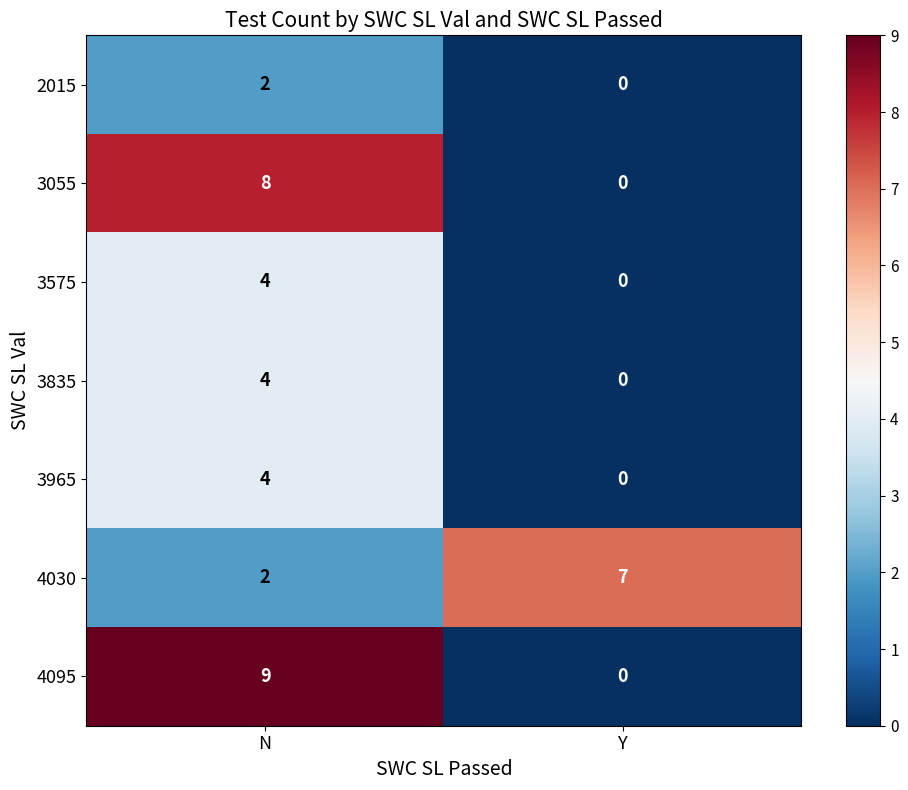

What is the difference between the 3575 values at N and Y?

4